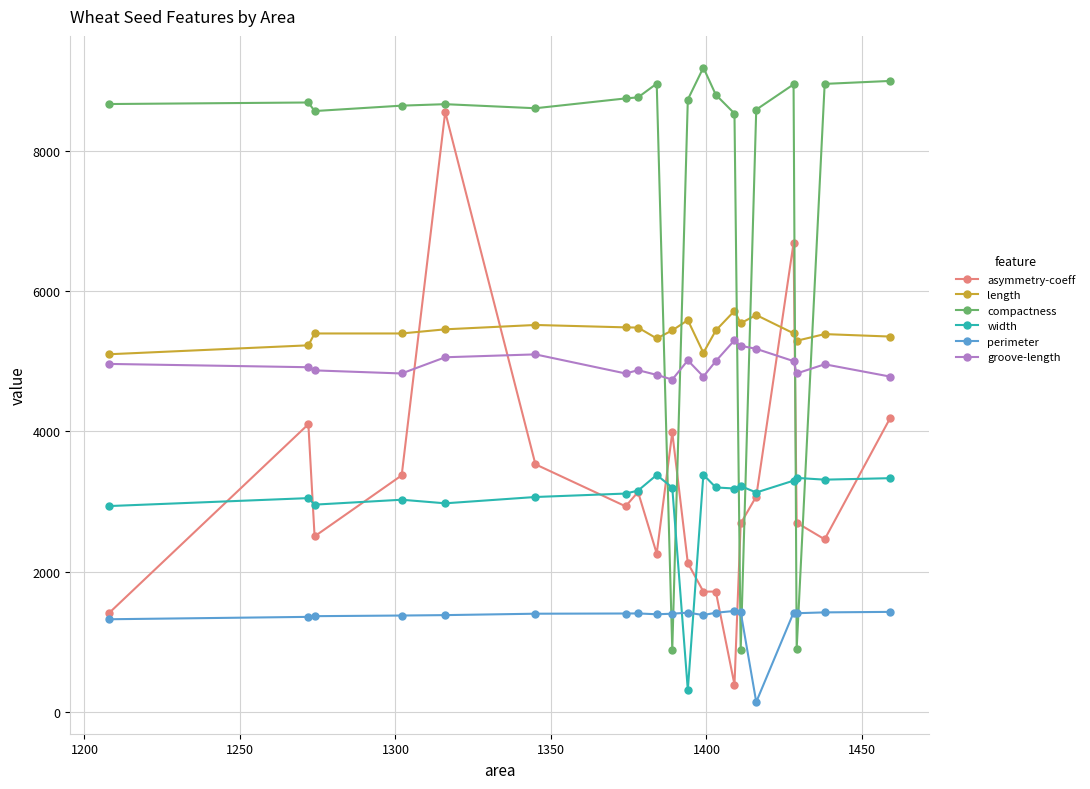

What is the maximum value for groove-length?

5299